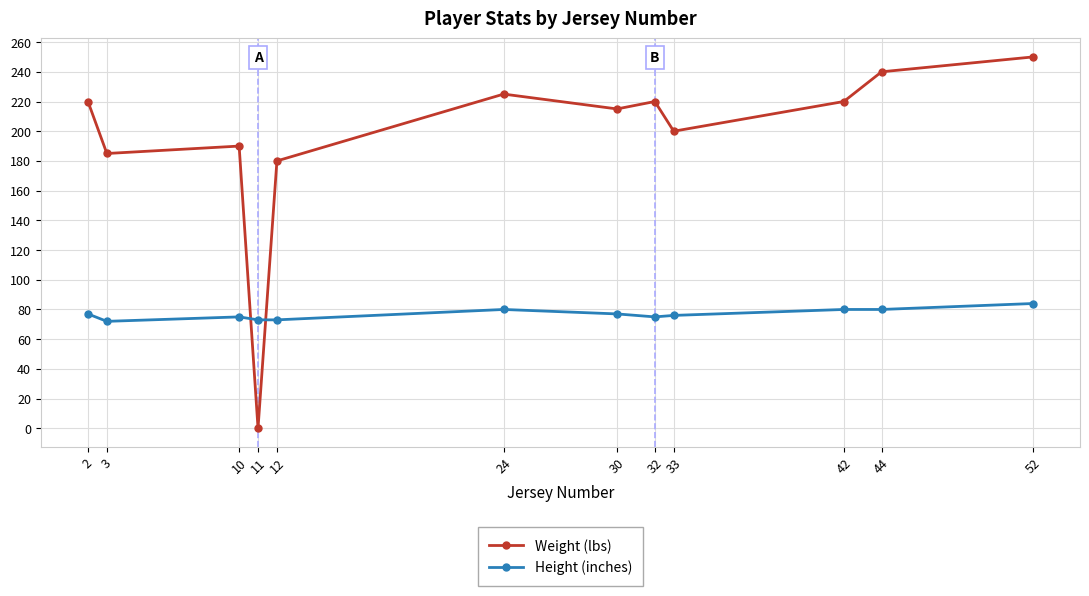

What is the value of the Weight (lbs) point at the 2nd from the left?

185